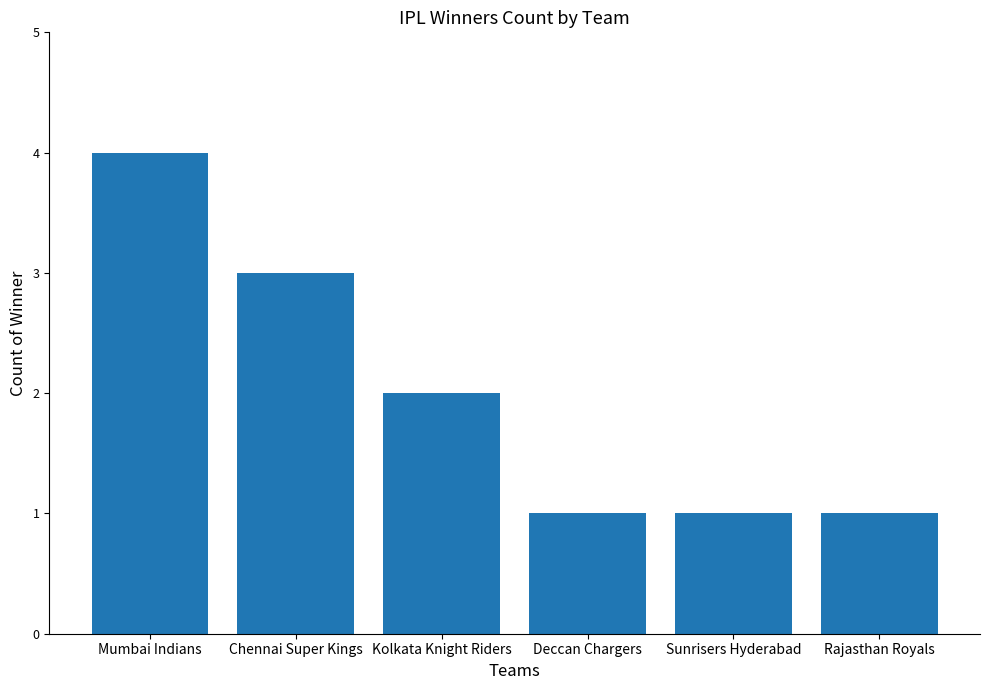

What is the difference between the second highest and second lowest values?

2